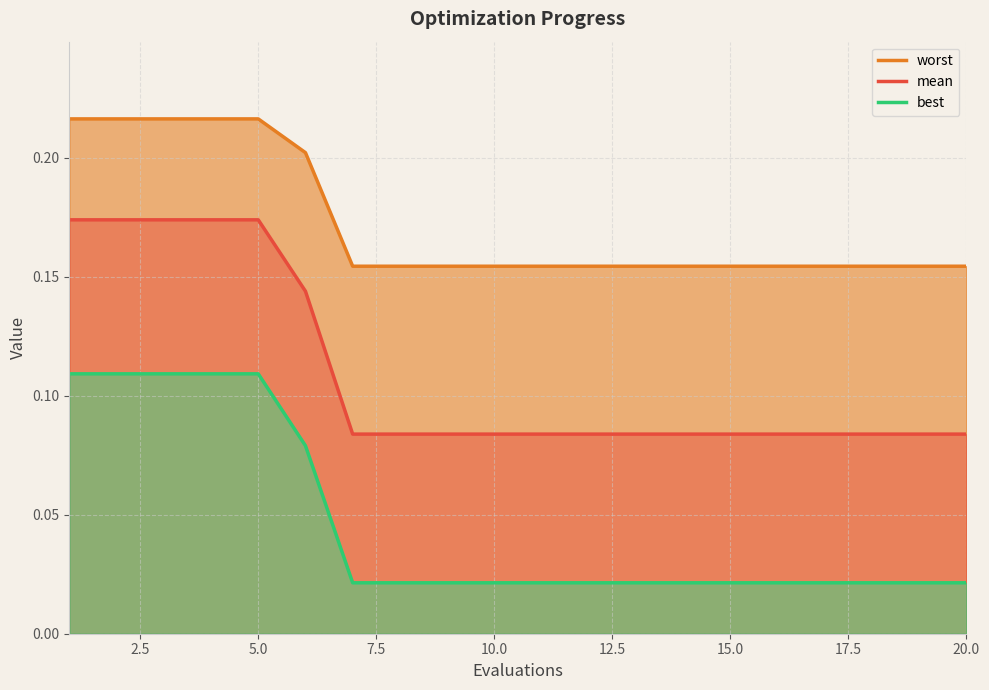

At how many categories does at least one series exceed 0?

20